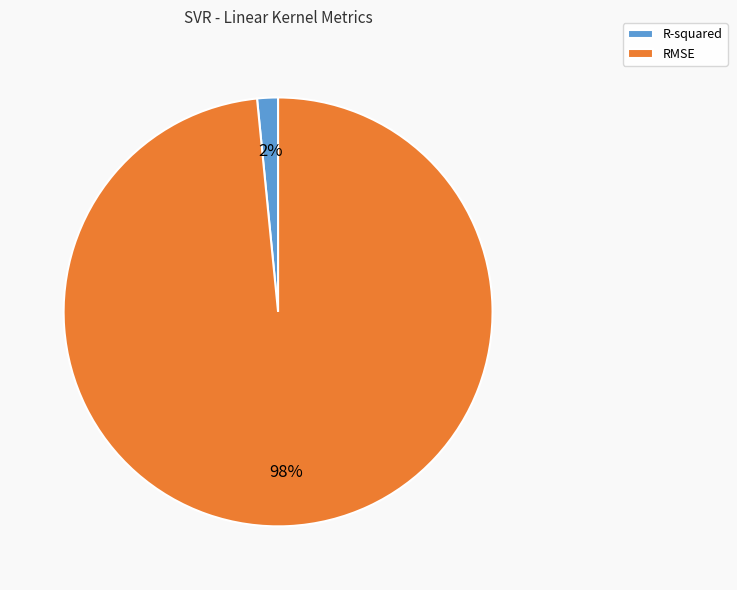

To the nearest percent, what is the average slice percentage?

50%